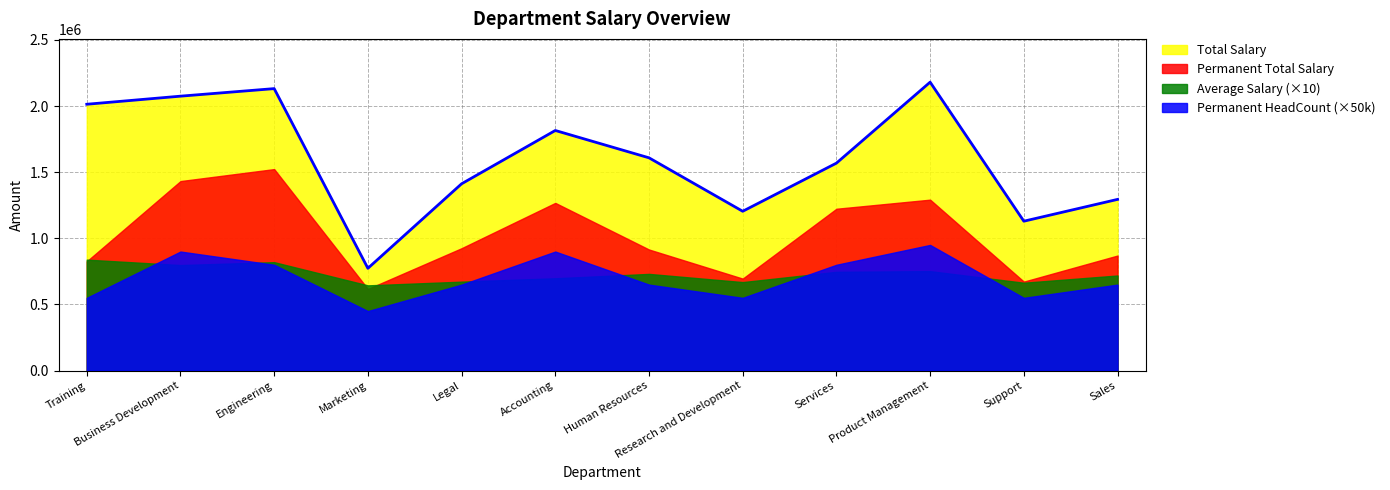

What is the value of the Average Salary point at the 4th from the left?

64441.3